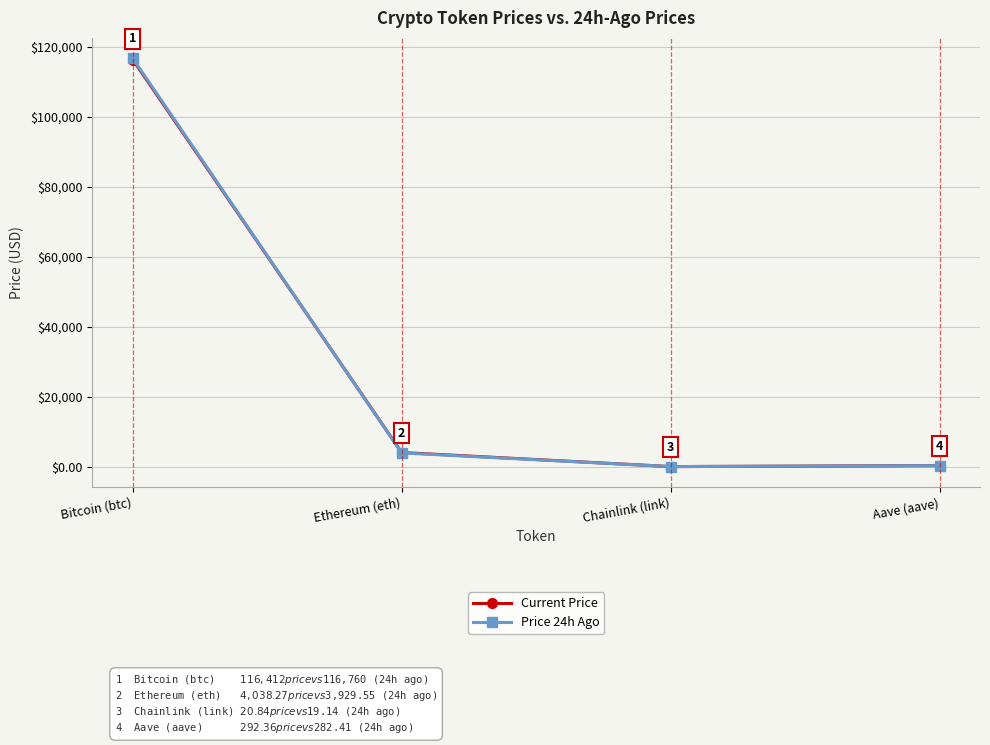

At which label does Current Price first exceed 4038?

Bitcoin (btc)